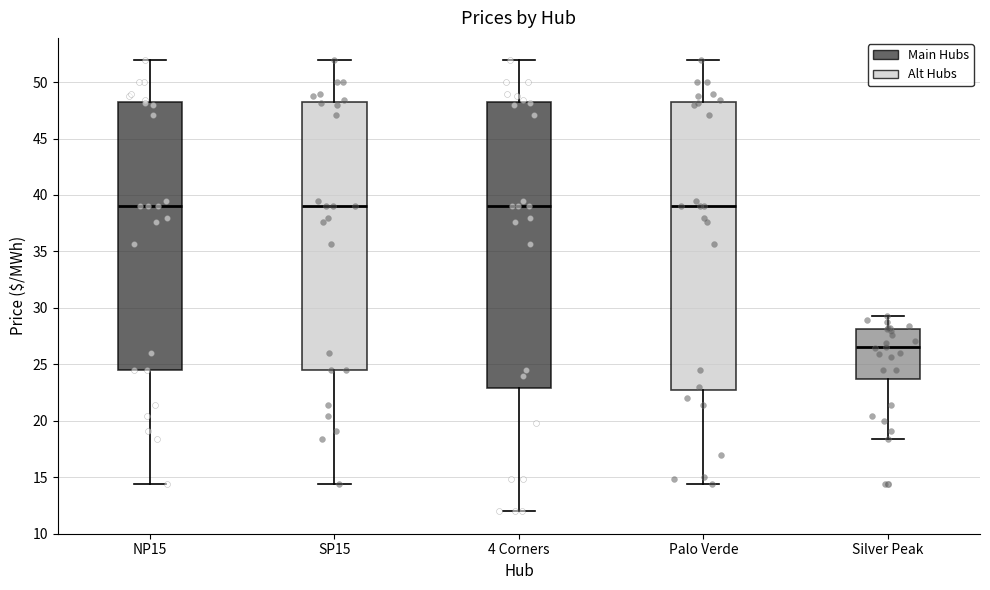

Reading left to right, read every box against the y-axis: the position of its median line, the range the box covers, and the ends of its whiskers. The values are not printed on the chart, so give them approximately, as read against the axis.

NP15: median 39.0, box 24.5 to 48.0, whiskers 14.5 to 52.0
SP15: median 39.0, box 24.5 to 48.0, whiskers 14.5 to 52.0
4 Corners: median 39.0, box 23.0 to 48.0, whiskers 12.0 to 52.0
Palo Verde: median 39.0, box 23.0 to 48.0, whiskers 14.5 to 52.0
Silver Peak: median 26.5, box 23.5 to 28.0, whiskers 18.5 to 29.5